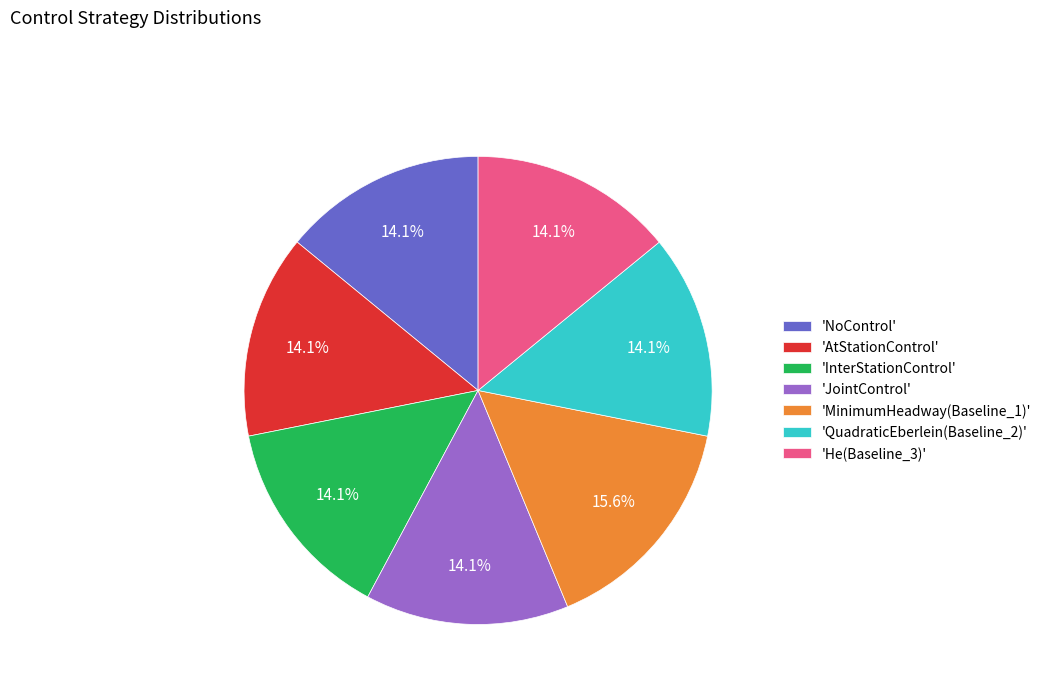

What is the largest slice in the pie chart?

'MinimumHeadway(Baseline_1)'